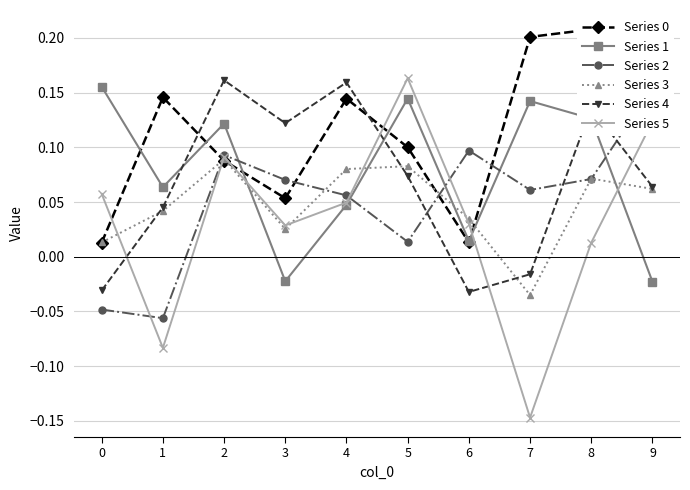

Reading right to left, extract all data points from this chart.

Series 0: 0.2	0.2	0.2	0.0	0.1	0.1	0.1	0.1	0.1	0.0
Series 1: -0.0	0.1	0.1	0.0	0.1	0.0	-0.0	0.1	0.1	0.2
Series 2: 0.2	0.1	0.1	0.1	0.0	0.1	0.1	0.1	-0.1	-0.0
Series 3: 0.1	0.1	-0.0	0.0	0.1	0.1	0.0	0.1	0.0	0.0
Series 4: 0.1	0.1	-0.0	-0.0	0.1	0.2	0.1	0.2	0.0	-0.0
Series 5: 0.1	0.0	-0.1	0.0	0.2	0.0	0.0	0.1	-0.1	0.1